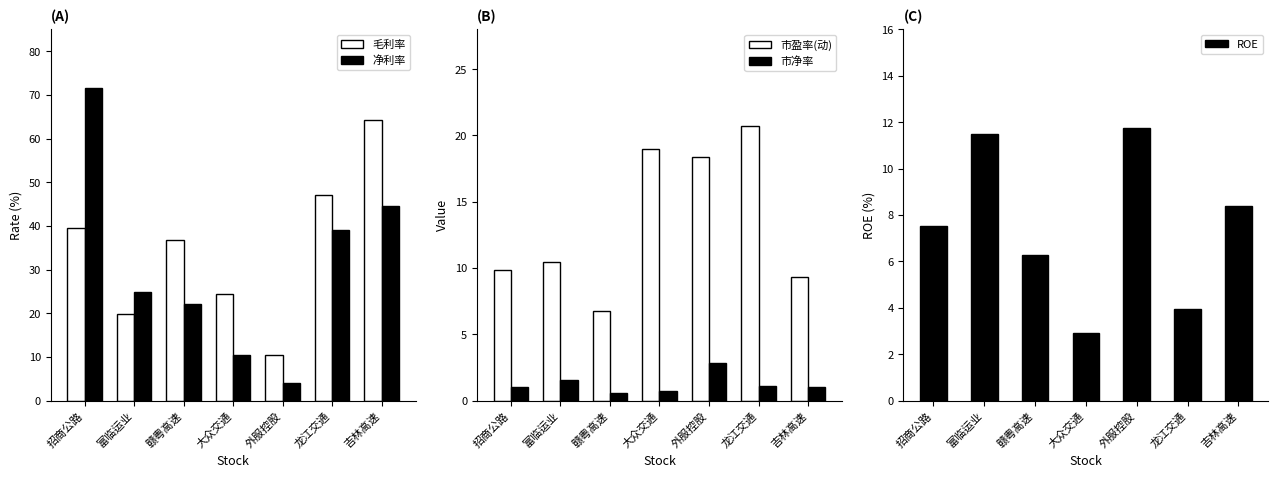

The value of 净利率 at 富临运业 is 15.1. True or false?

False